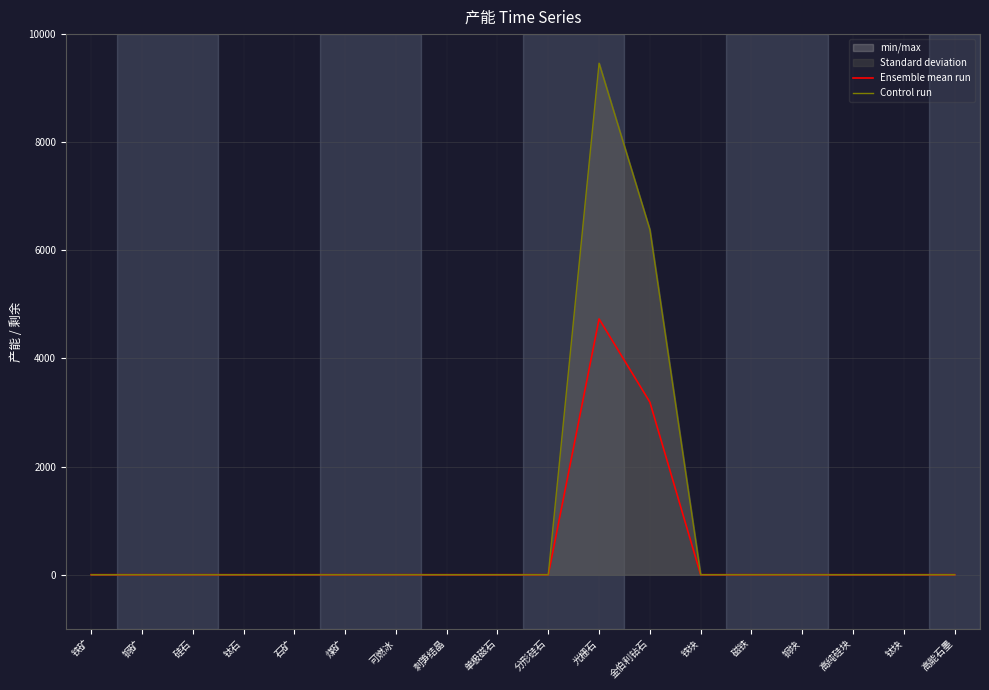

Reading left to right, list all the values displayed in this chart.

Ensemble mean run: 0	0	0	0	0	0	0	0	0	0	4731	3192	0	0	0	0	0	0
Control run: 0	0	0	0	0	0	0	0	0	0	9462	6384	0	0	0	0	0	0